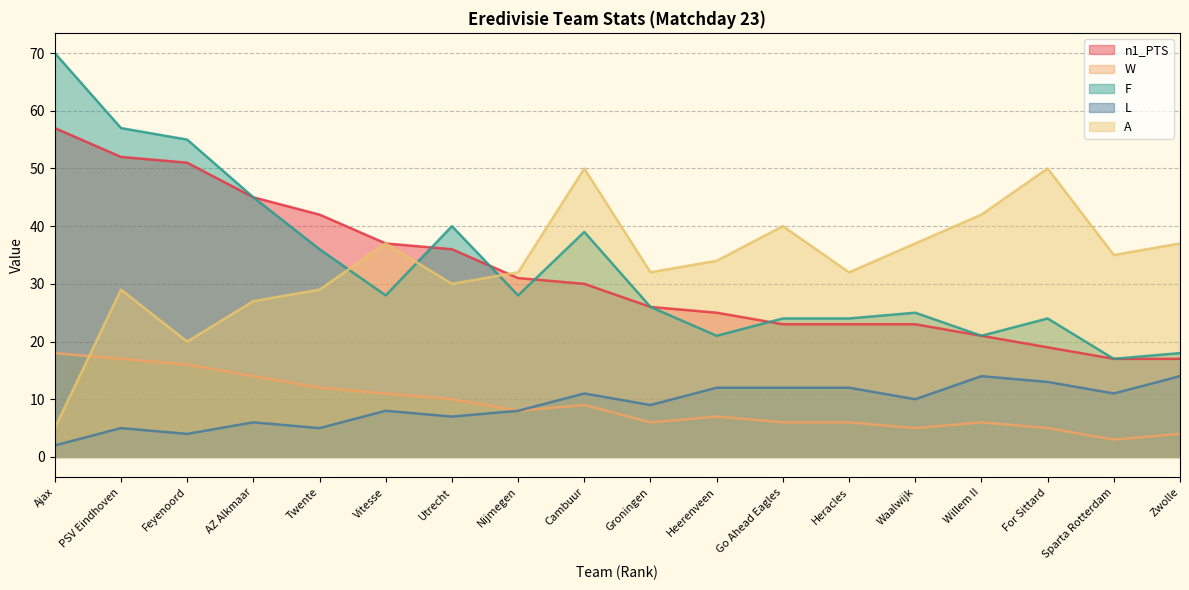

How many categories are shown in the chart?

18